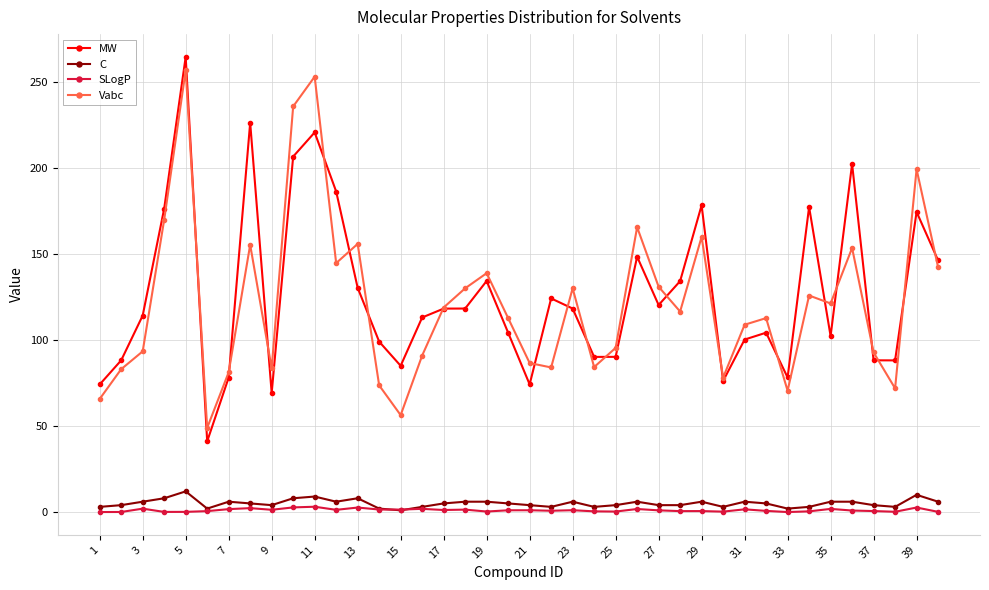

True or false: SLogP has more than 0 points higher than both neighbors.

True